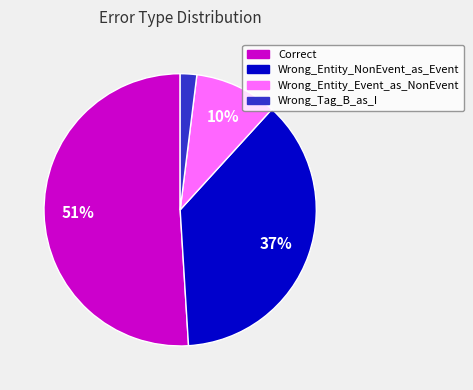

How many segments does this pie chart have?

4